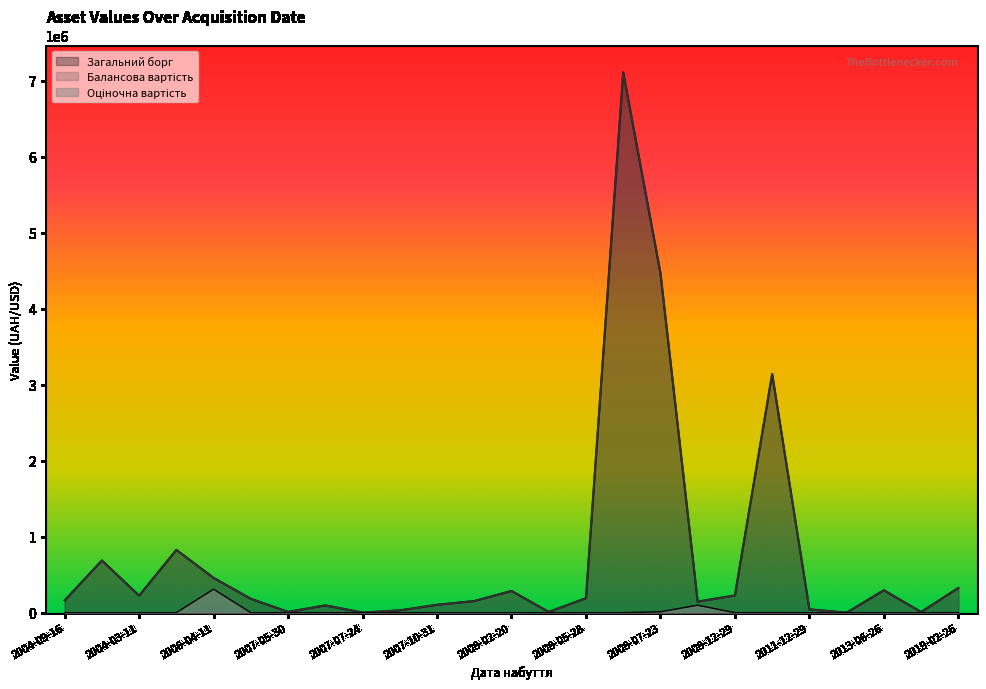

How many lines are shown in the chart?

3